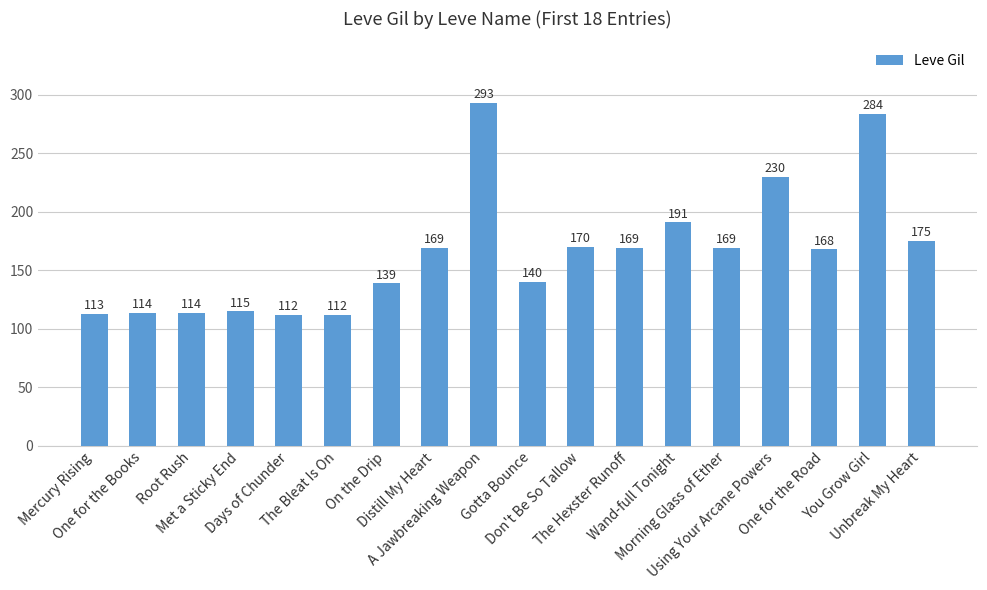

What is the smallest value displayed?

112